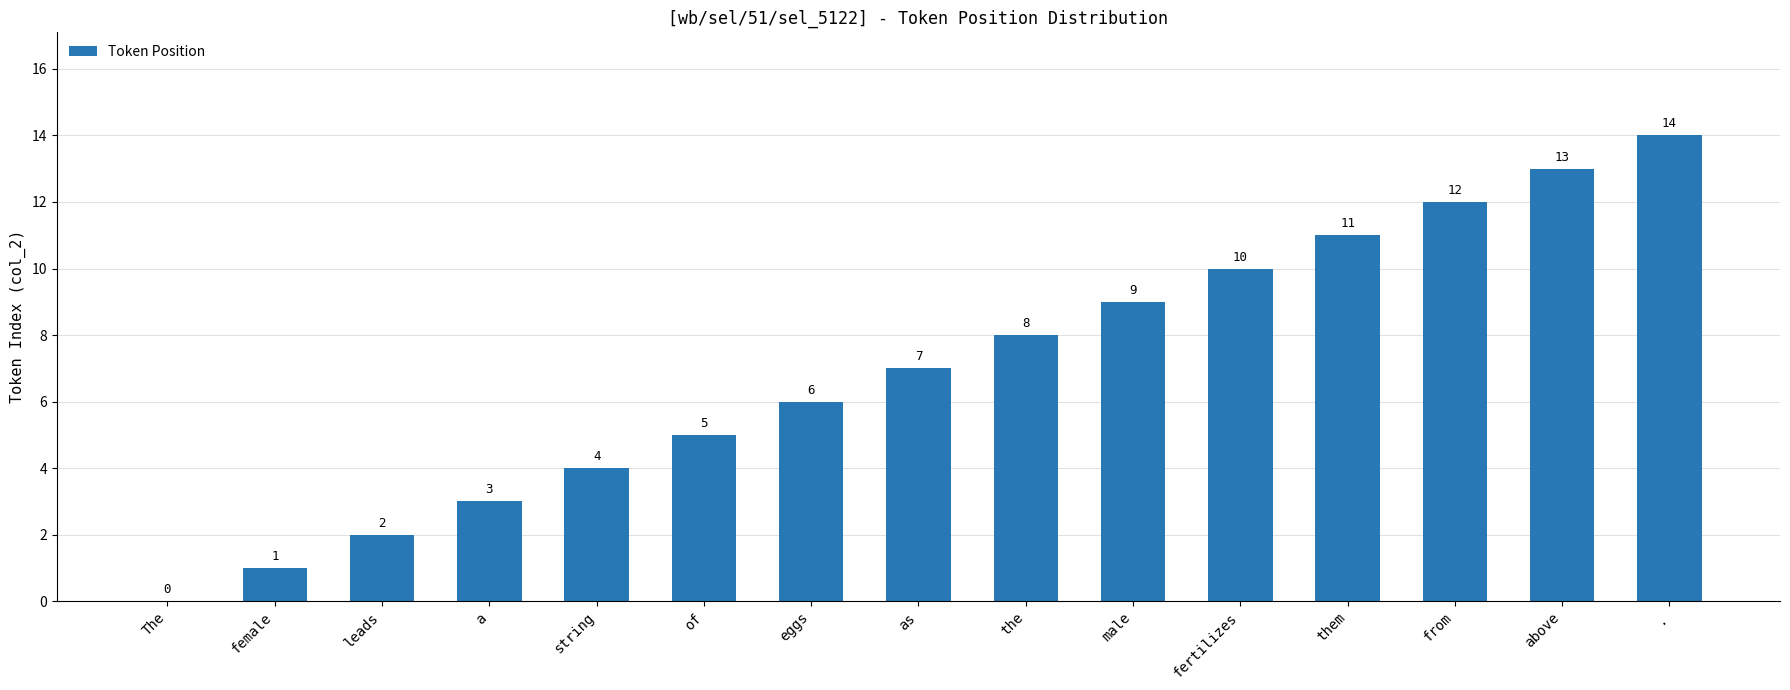

Is it true that the value at female is 1?

True